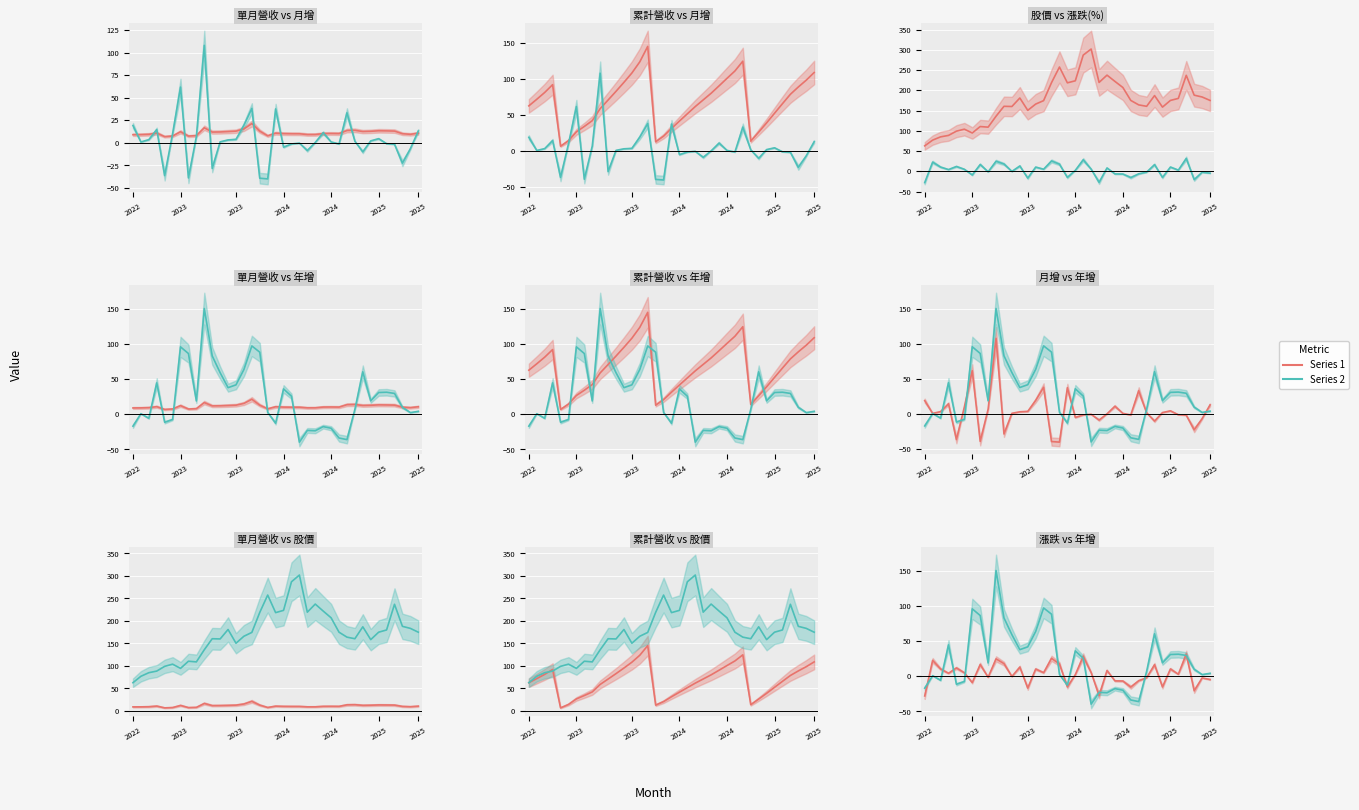

What is the highest value of the 股價收盤 series?

302.0